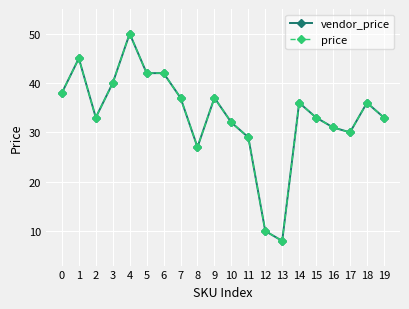

True or false: vendor_price has more than 0 points higher than both neighbors.

True